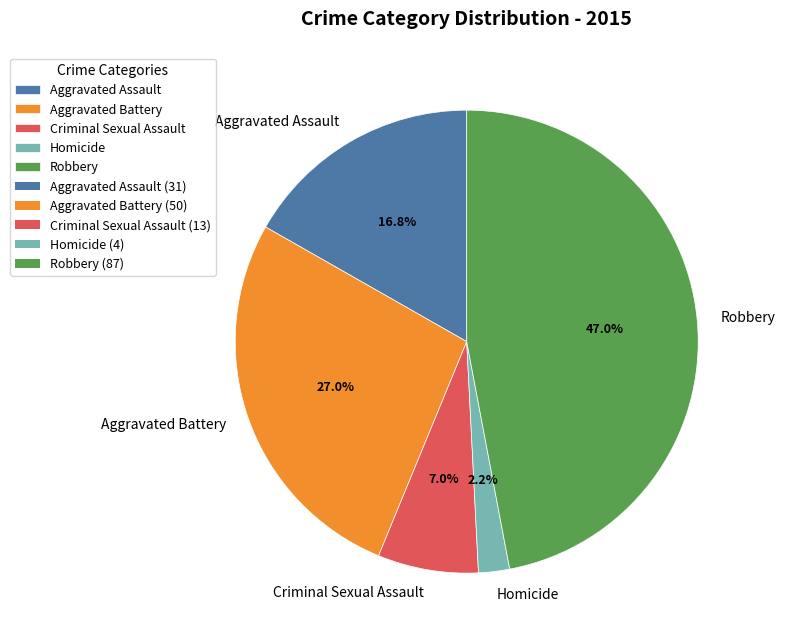

What percentage is the Aggravated Assault slice, to the nearest percent?

17%